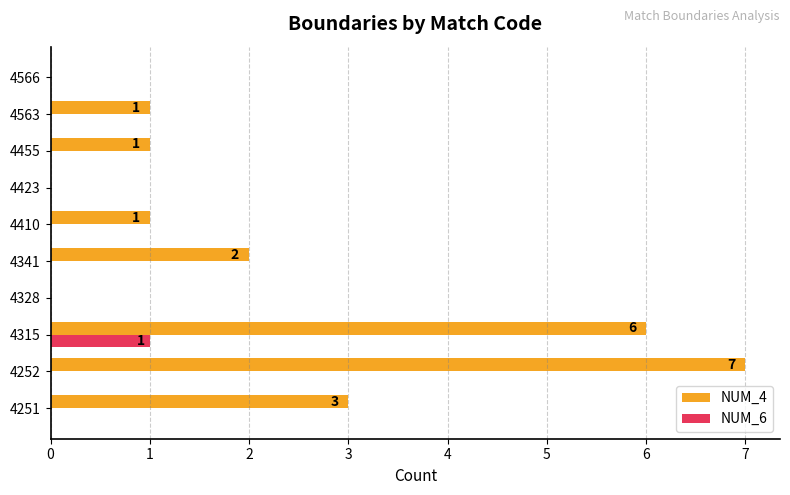

What is the greatest value displayed?

7